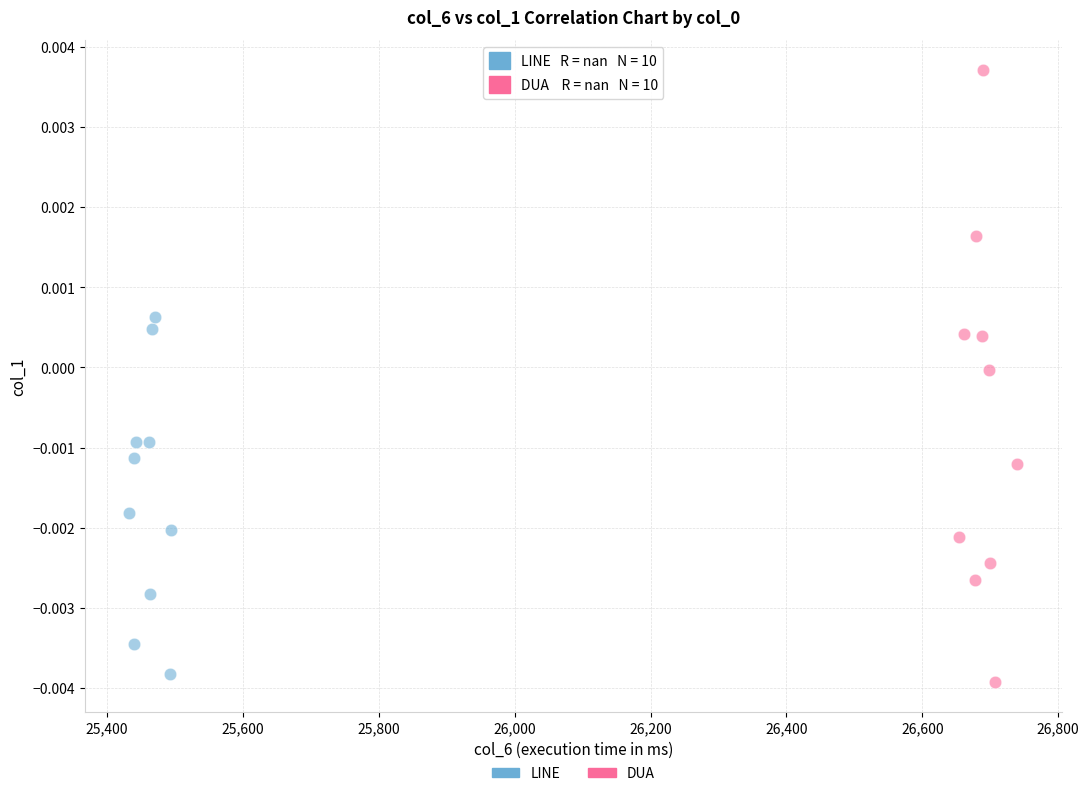

What are all the series names shown in the legend?

LINE, DUA